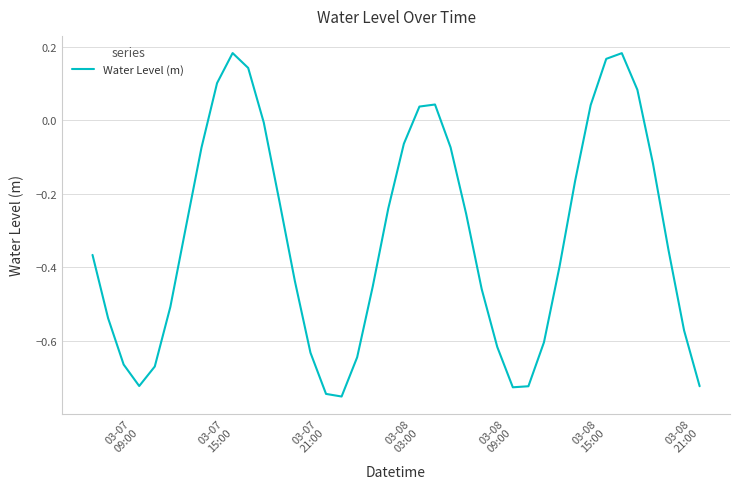

What is the difference between the maximum and minimum values?

0.9